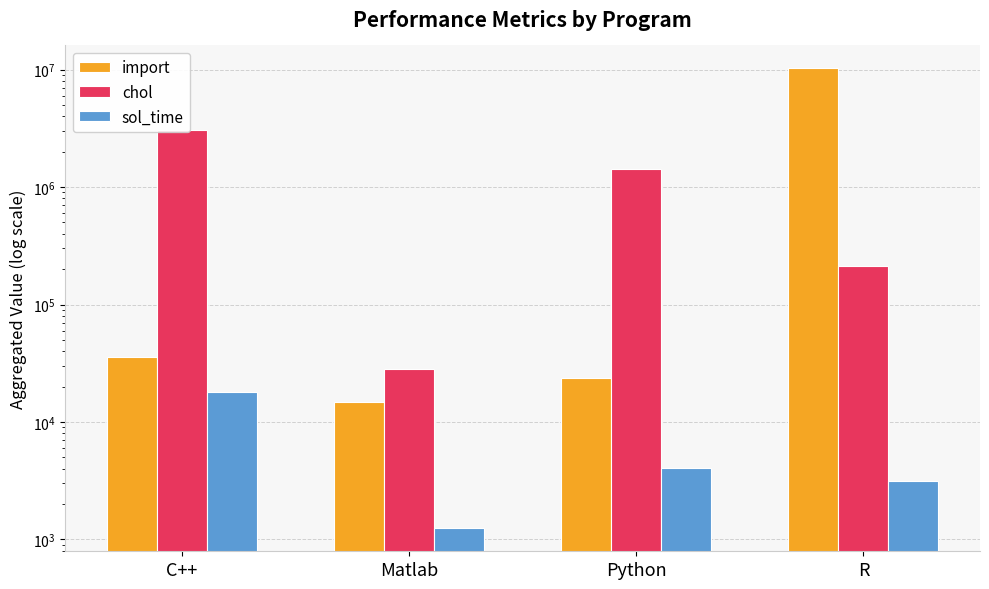

Count the number of categories in the chart.

4